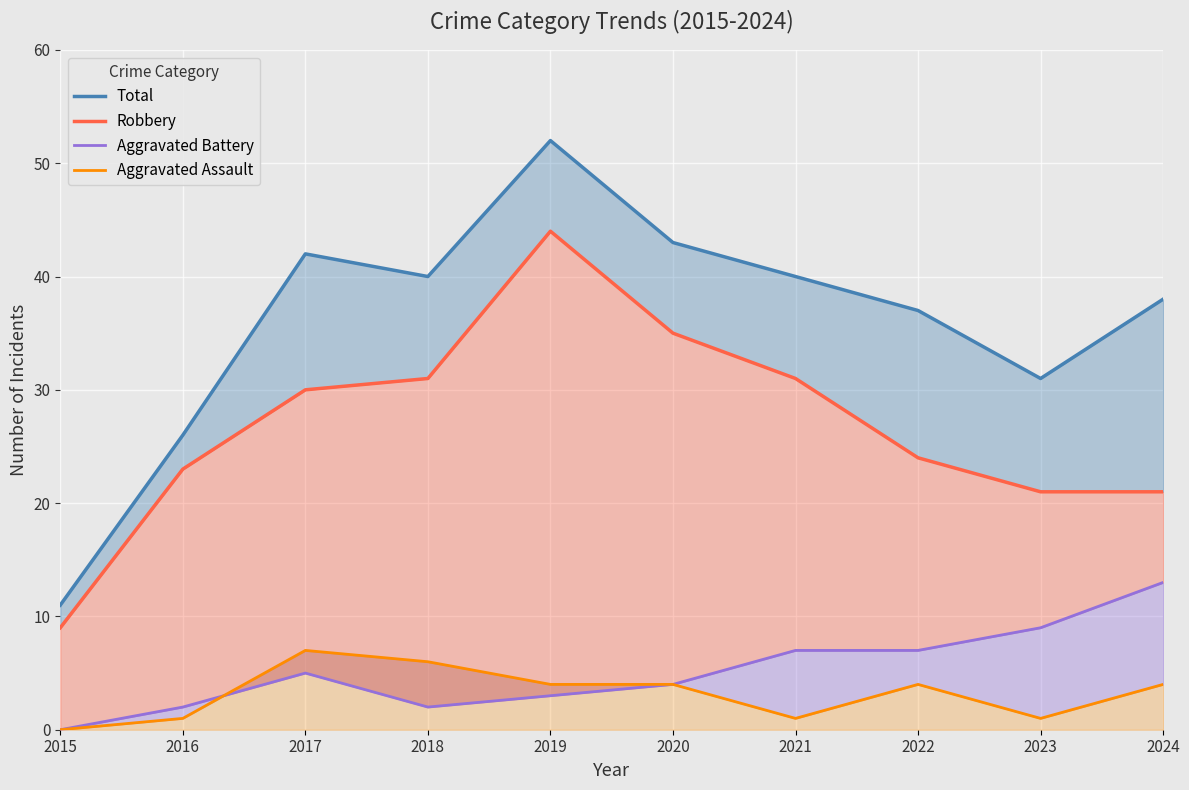

At which category does Aggravated Assault reach its first local valley?

2021